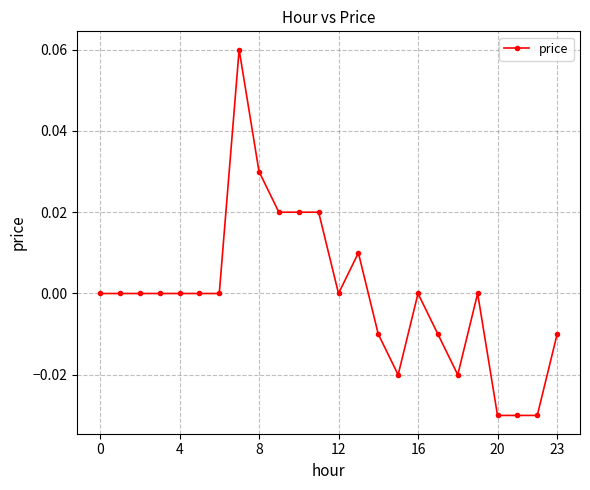

How many lines are shown in the chart?

1